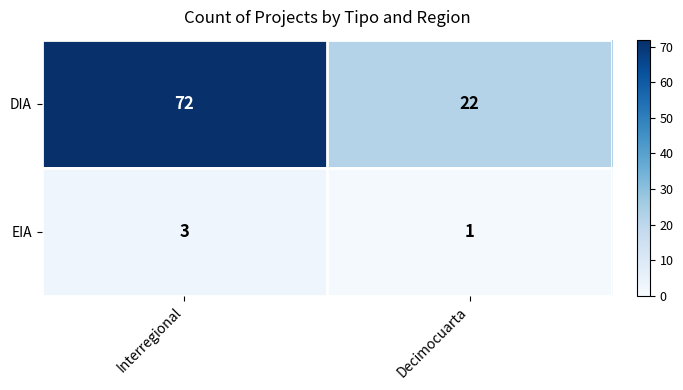

Read the DIA value at Decimocuarta, to the nearest 10.

20